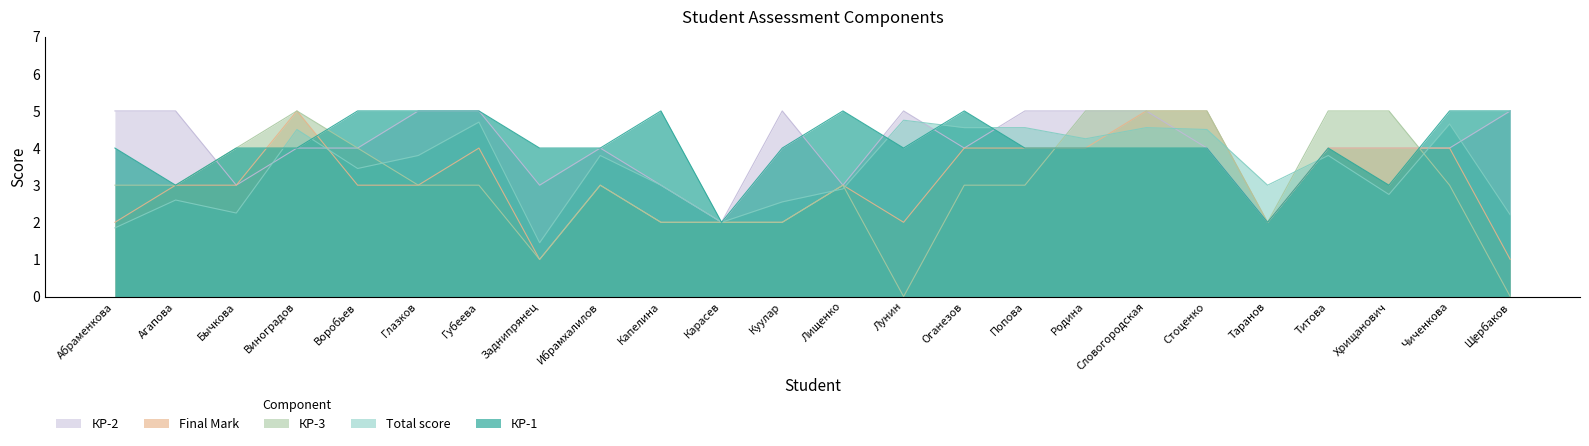

Which series has the largest total across all categories?

КР-1